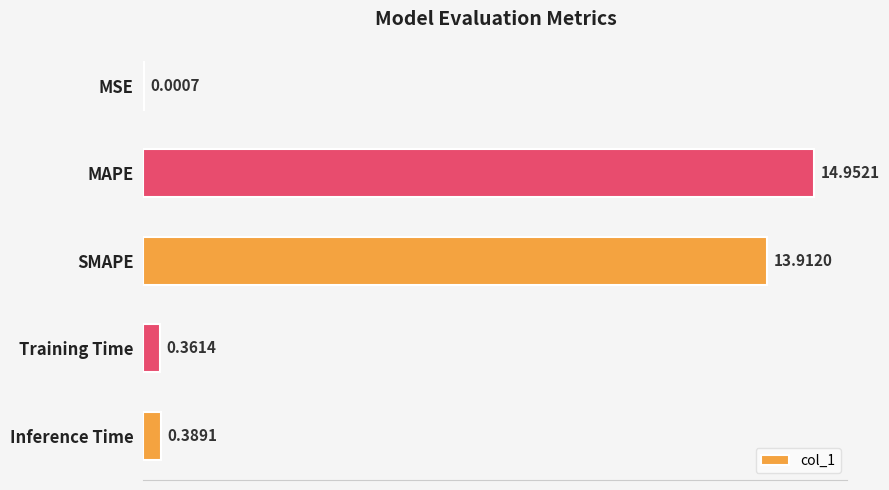

At which label is the value closest to 7?

Inference Time